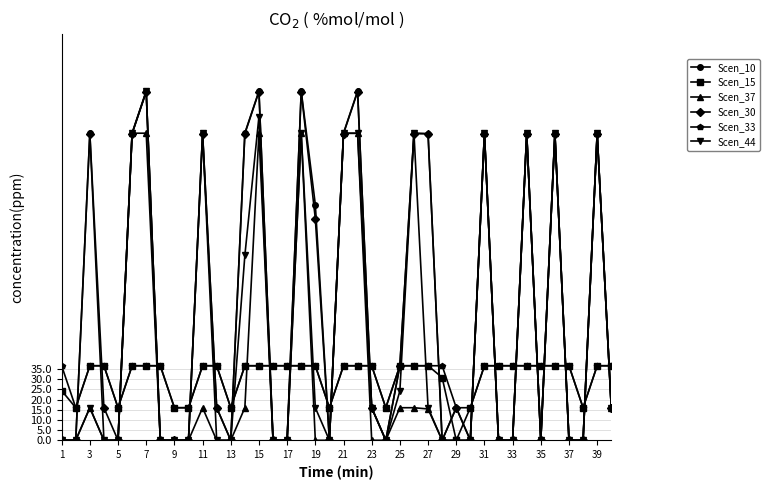

What is the value of the Scen_15 point at the 17th from the left?

36.7